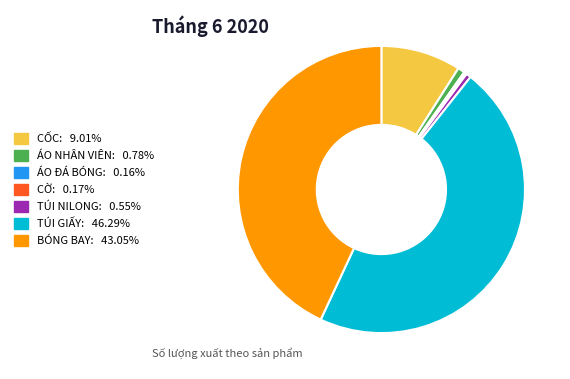

The CỐC slice represents 16% of the pie. True or false?

False